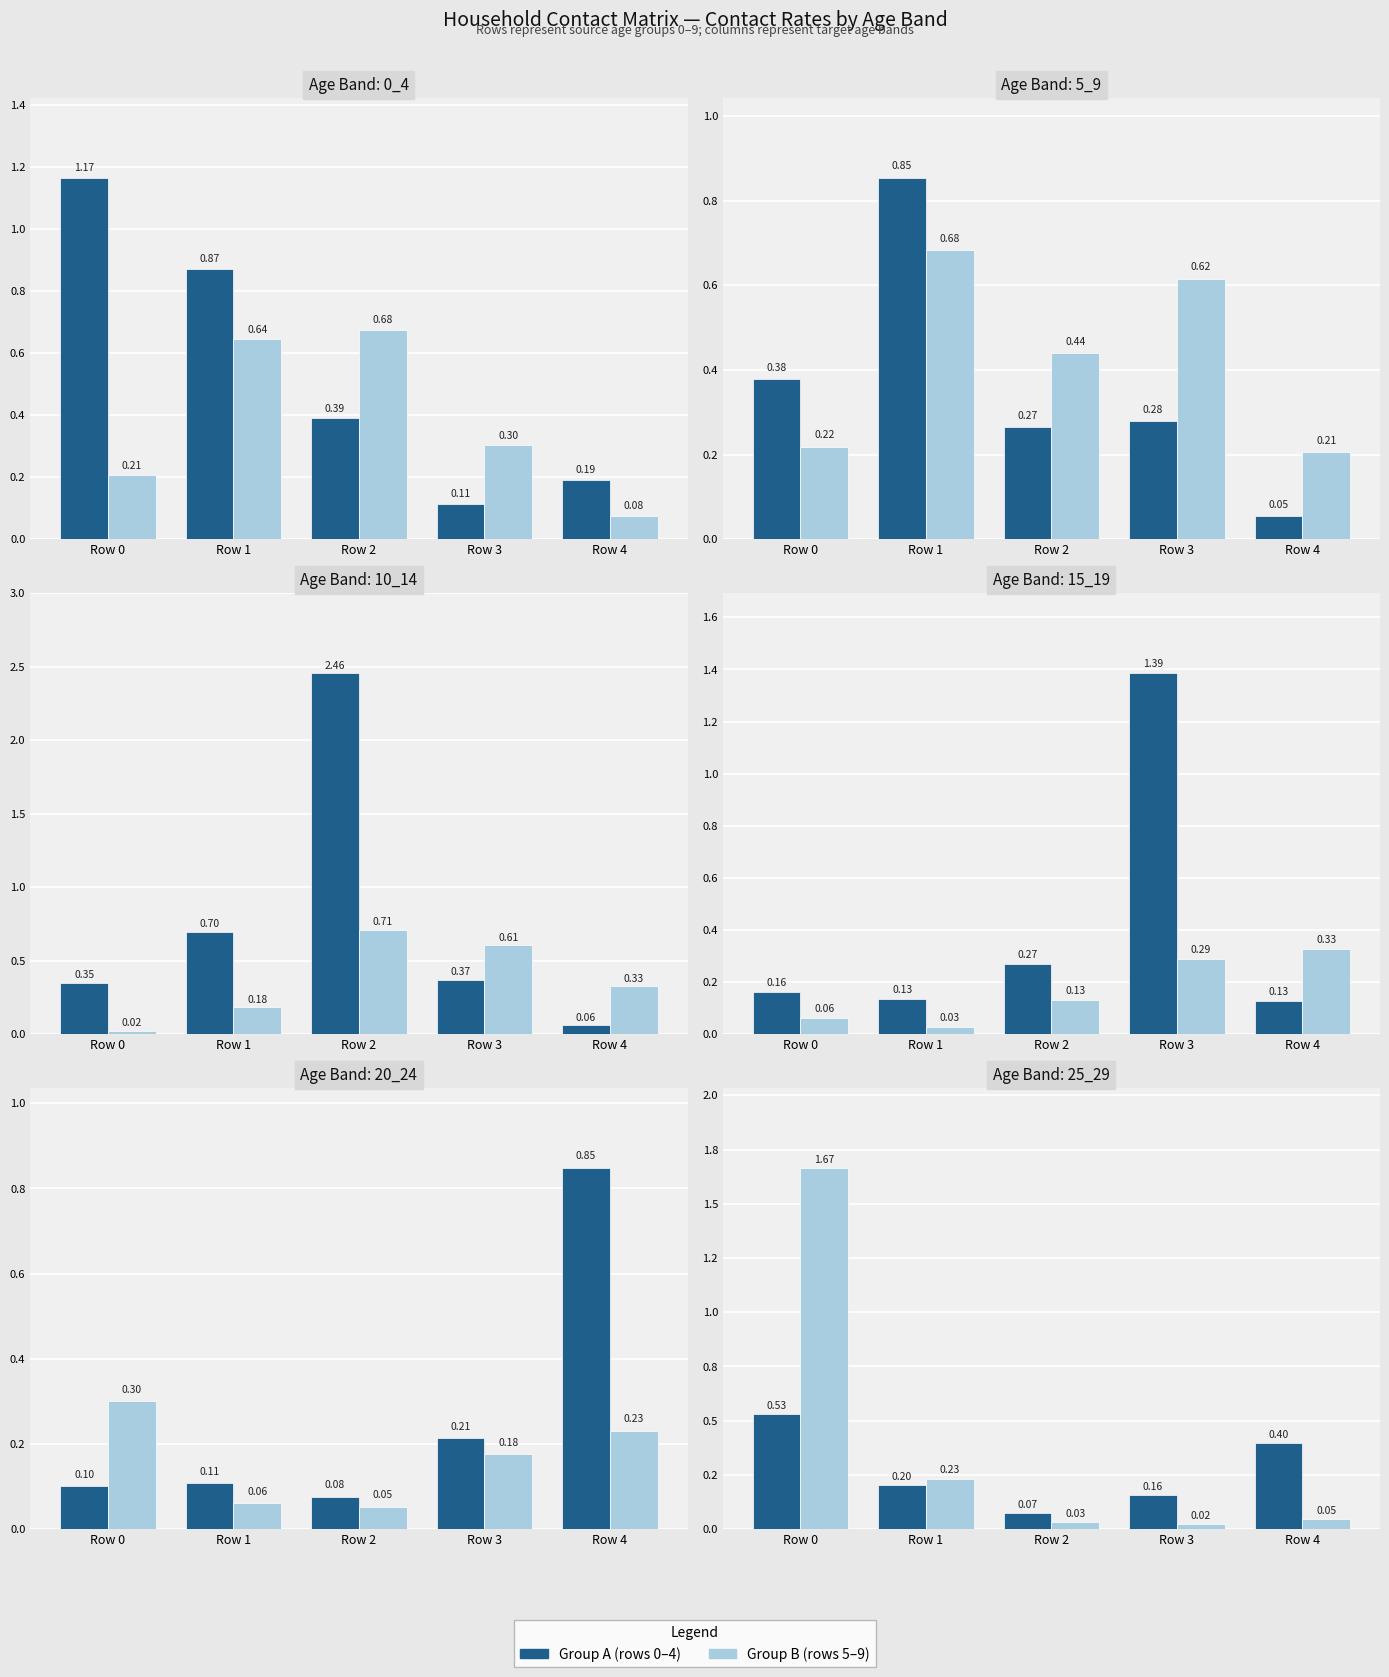

Which has a higher value, Row 4 or Row 0?

Row 0